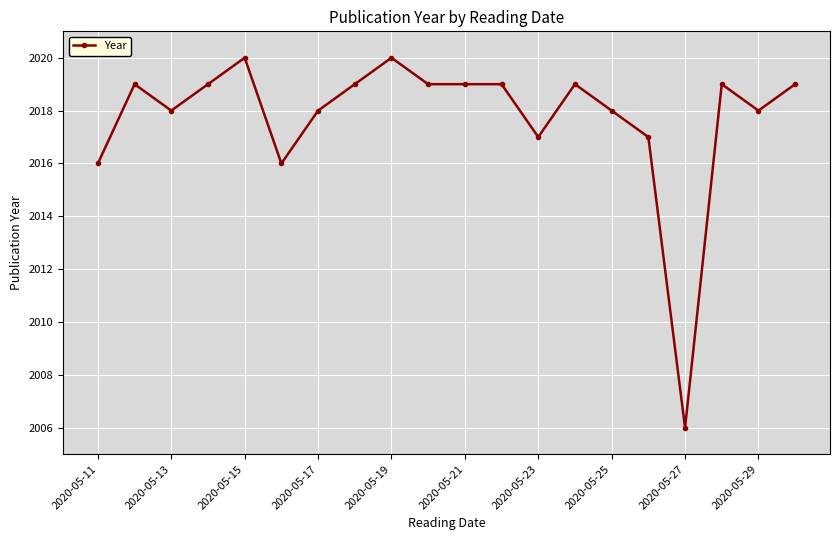

How many categories are shown in the chart?

20